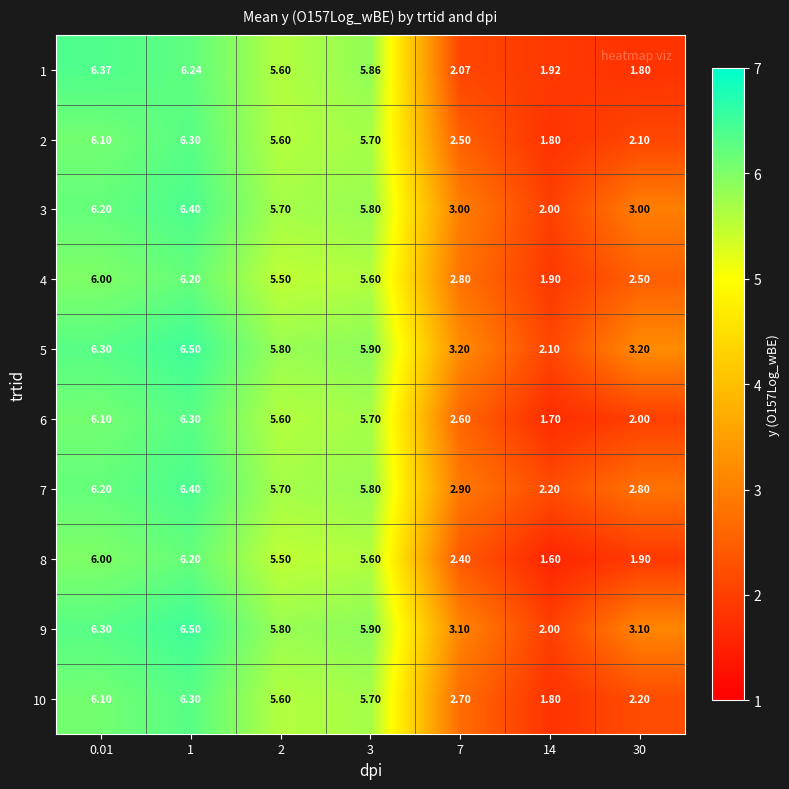

How many series are shown in this chart?

10